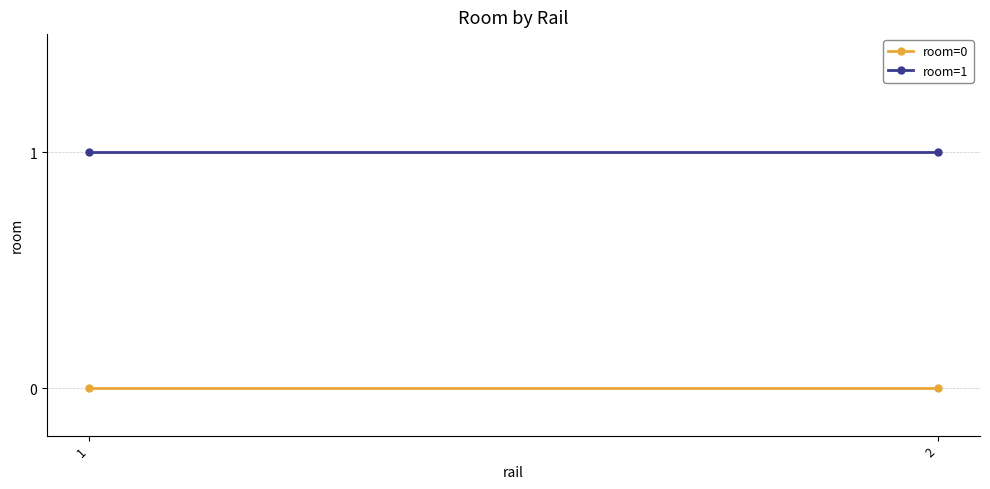

Which has a higher value, 1 or 2?

1